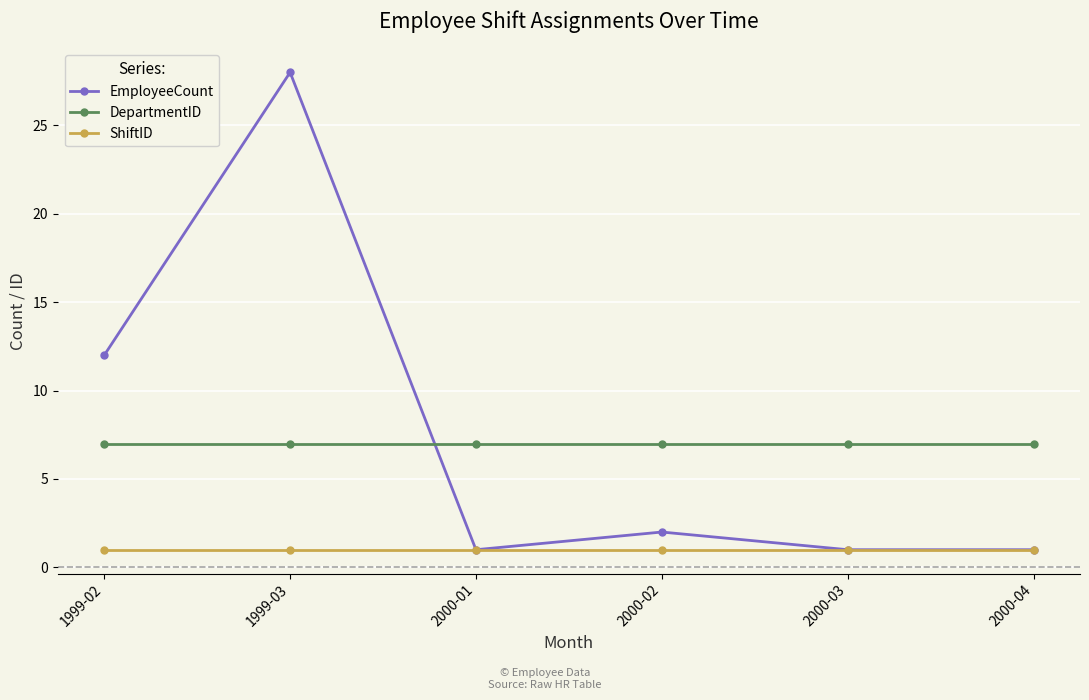

What is the minimum value shown in the chart?

1